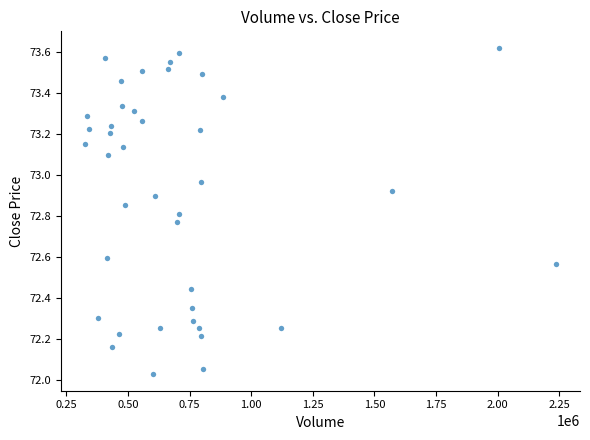

What is the range of Y values (max minus min)?

1.6